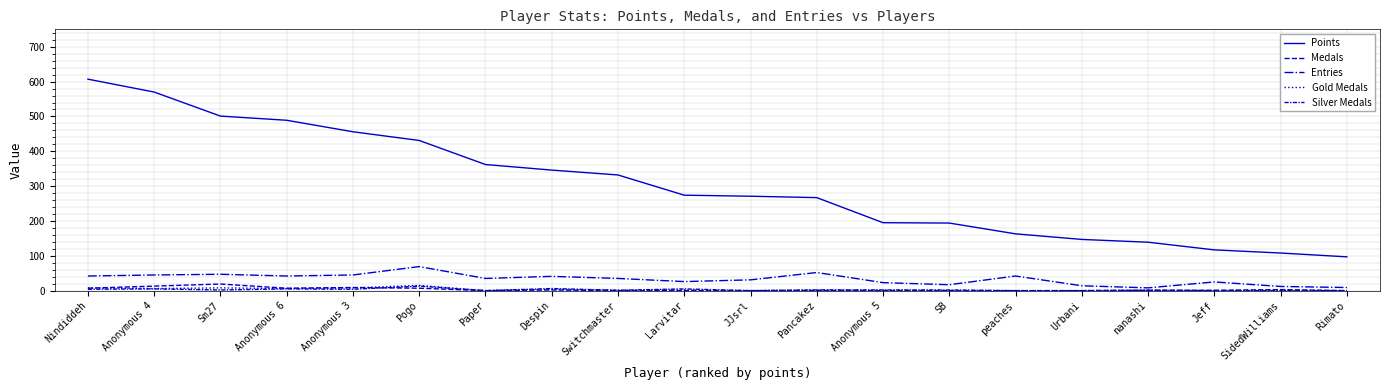

Reading right to left, extract all data points from this chart.

Points: Rimato=97	SidedWilliams=108	Jeff=117	nanashi=139	Urbani=147	peaches=163	SB=194	Anonymous 5=195	Pancakez=267	JJsrl=271	Larvitar=274	Switchmaster=332	Despin=346	Paper=362	Pogo=431	Anonymous 3=456	Anonymous 6=489	Sm27=501	Anonymous 4=570	Nindiddeh=607
Medals: Rimato=0	SidedWilliams=3	Jeff=1	nanashi=1	Urbani=0	peaches=0	SB=0	Anonymous 5=0	Pancakez=0	JJsrl=0	Larvitar=0	Switchmaster=0	Despin=2	Paper=0	Pogo=7	Anonymous 3=9	Anonymous 6=7	Sm27=19	Anonymous 4=13	Nindiddeh=7
Entries: Rimato=9	SidedWilliams=12	Jeff=25	nanashi=8	Urbani=14	peaches=42	SB=17	Anonymous 5=23	Pancakez=52	JJsrl=31	Larvitar=26	Switchmaster=35	Despin=41	Paper=35	Pogo=69	Anonymous 3=45	Anonymous 6=42	Sm27=47	Anonymous 4=45	Nindiddeh=42
Gold Medals: Rimato=0	SidedWilliams=1	Jeff=0	nanashi=1	Urbani=0	peaches=0	SB=0	Anonymous 5=1	Pancakez=2	JJsrl=0	Larvitar=2	Switchmaster=1	Despin=4	Paper=0	Pogo=15	Anonymous 3=8	Anonymous 6=6	Sm27=8	Anonymous 4=6	Nindiddeh=8
Silver Medals: Rimato=0	SidedWilliams=0	Jeff=0	nanashi=1	Urbani=0	peaches=0	SB=2	Anonymous 5=2	Pancakez=2	JJsrl=0	Larvitar=5	Switchmaster=1	Despin=6	Paper=0	Pogo=13	Anonymous 3=4	Anonymous 6=5	Sm27=2	Anonymous 4=5	Nindiddeh=4